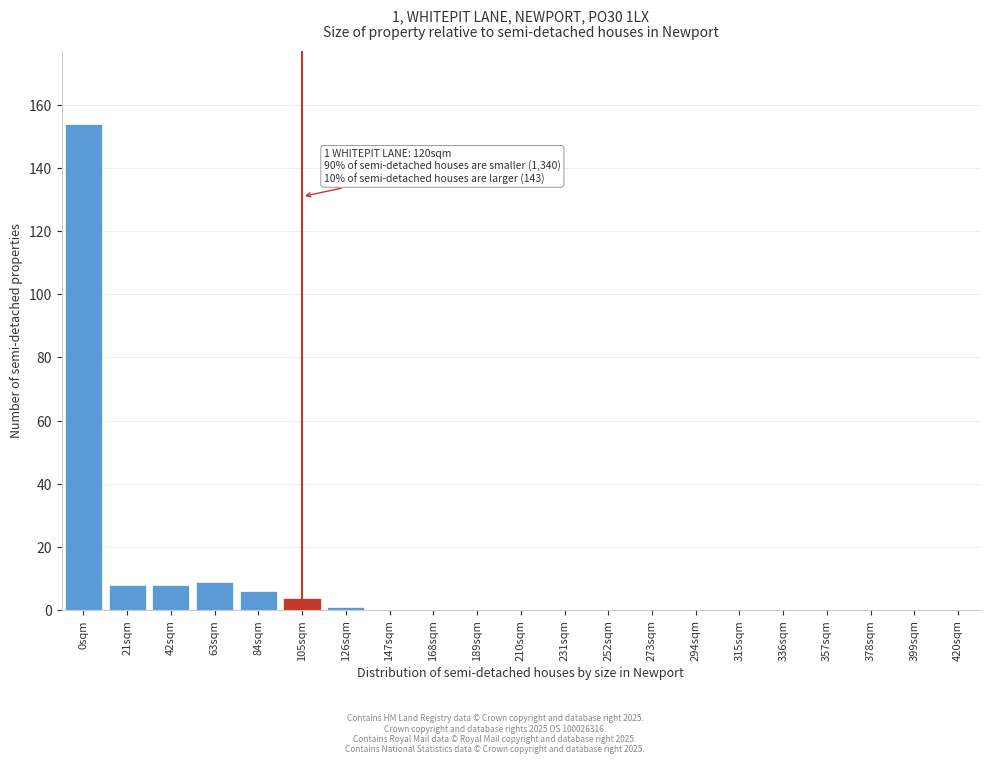

Reading right to left, what are all the values shown in this chart?

420sqm=0	399sqm=0	378sqm=0	357sqm=0	336sqm=0	315sqm=0	294sqm=0	273sqm=0	252sqm=0	231sqm=0	210sqm=0	189sqm=0	168sqm=0	147sqm=0	126sqm=1	105sqm=4	84sqm=6	63sqm=9	42sqm=8	21sqm=8	0sqm=154